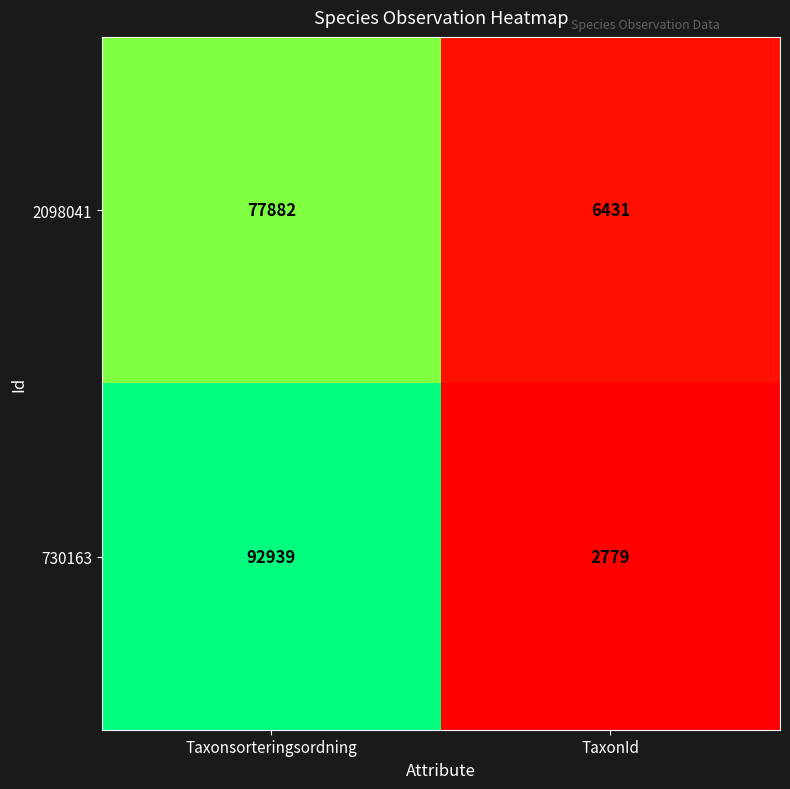

Which category has the lowest value across all series?

TaxonId